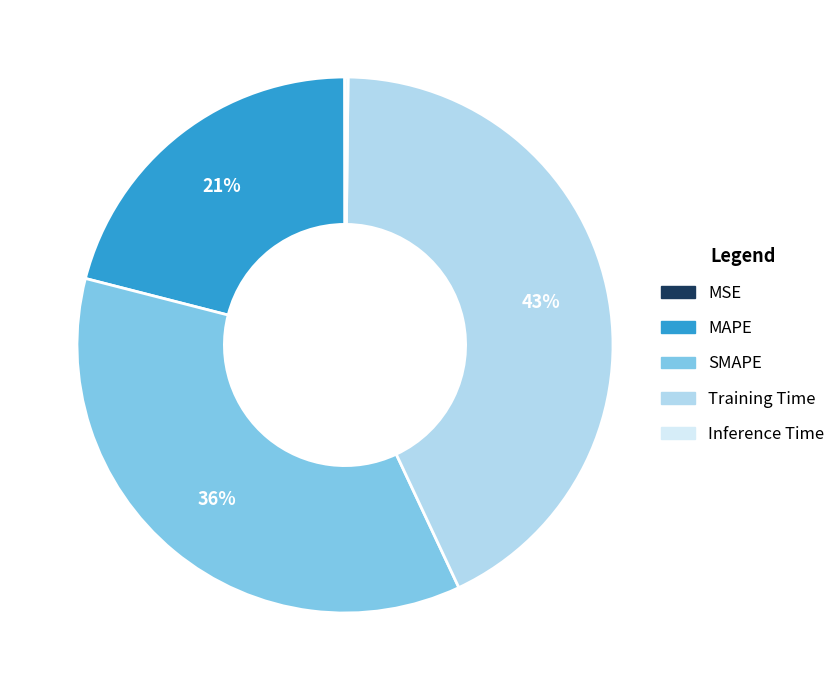

The MAPE slice represents 21% of the pie. True or false?

True